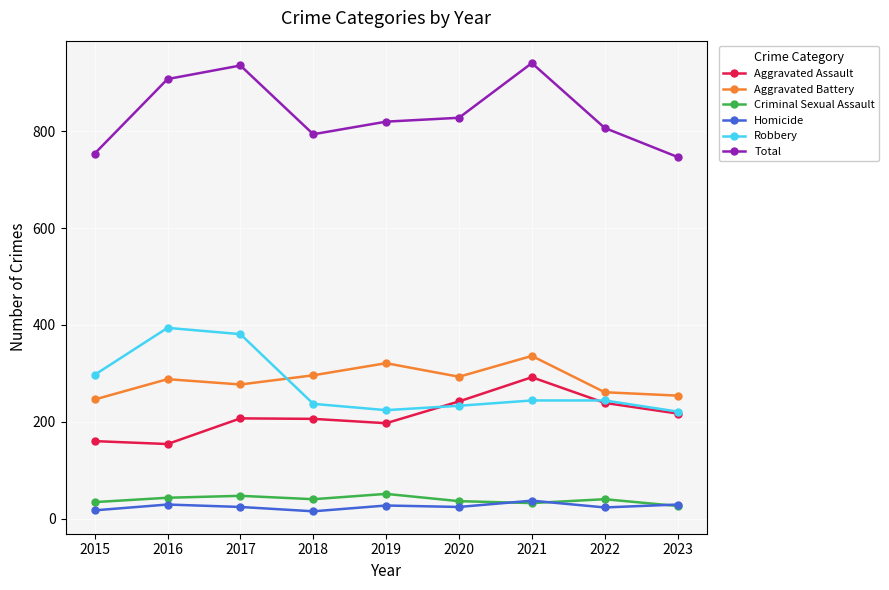

How many series are shown in this chart?

6